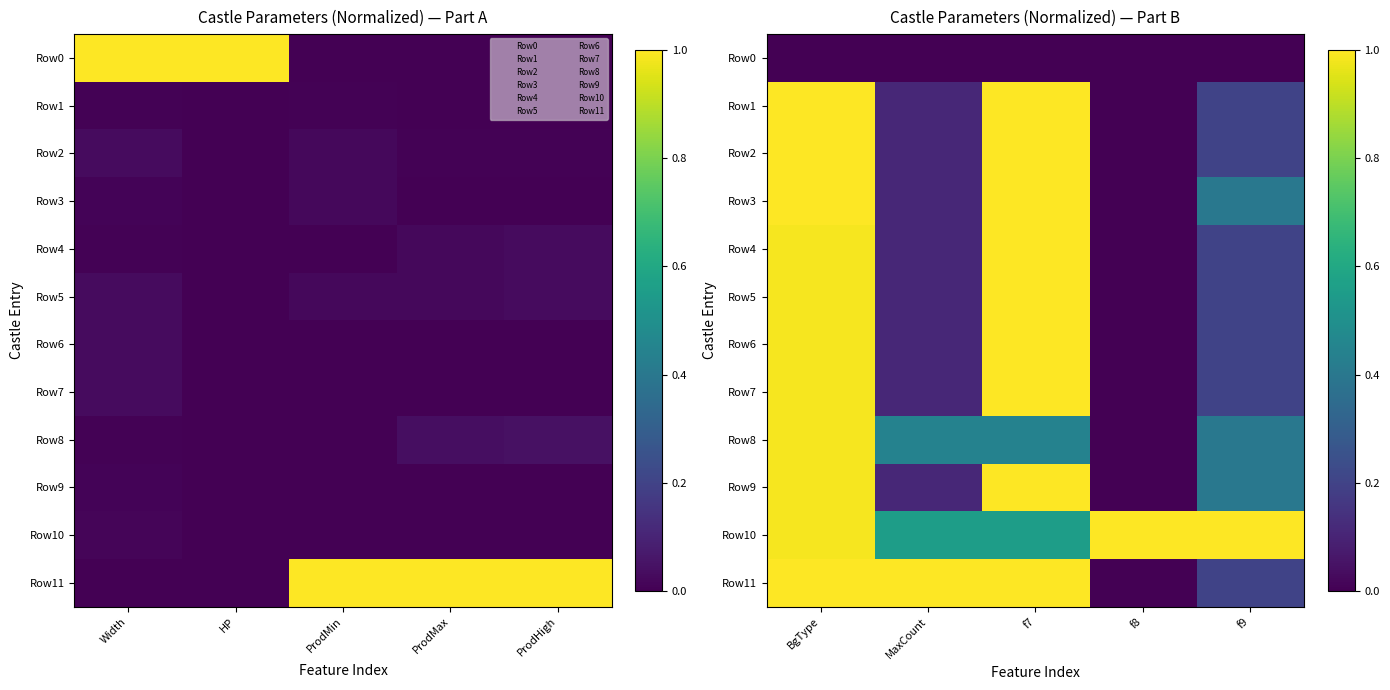

Which series has the widest spread of values?

Row1